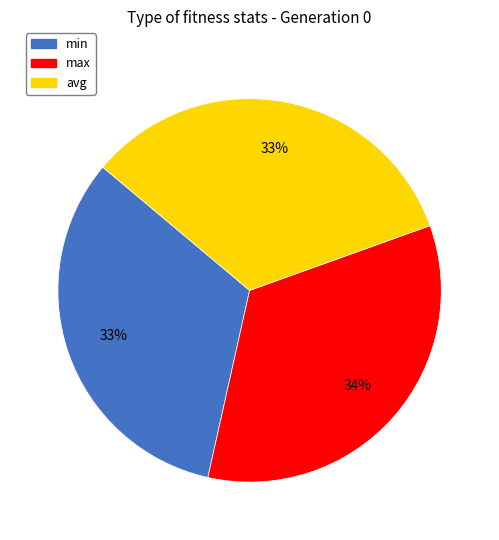

To the nearest percent, what portion does min represent?

33%